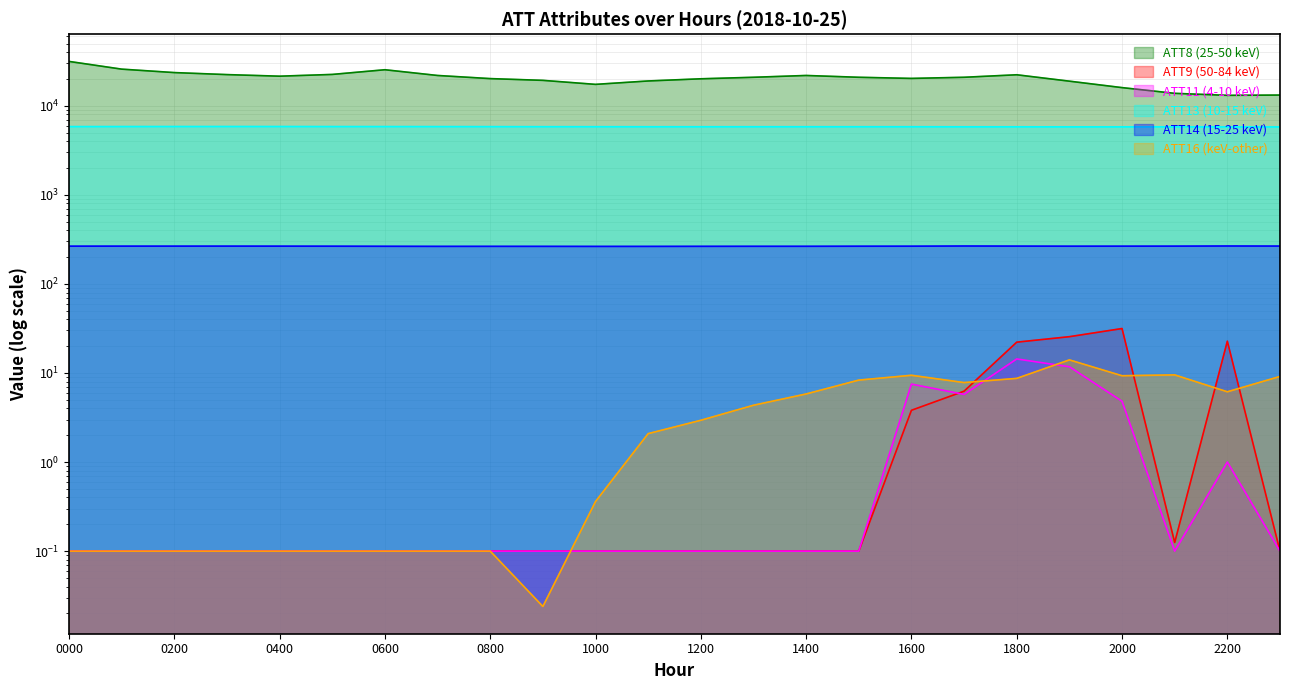

Between 19 and 5, which is larger?

5